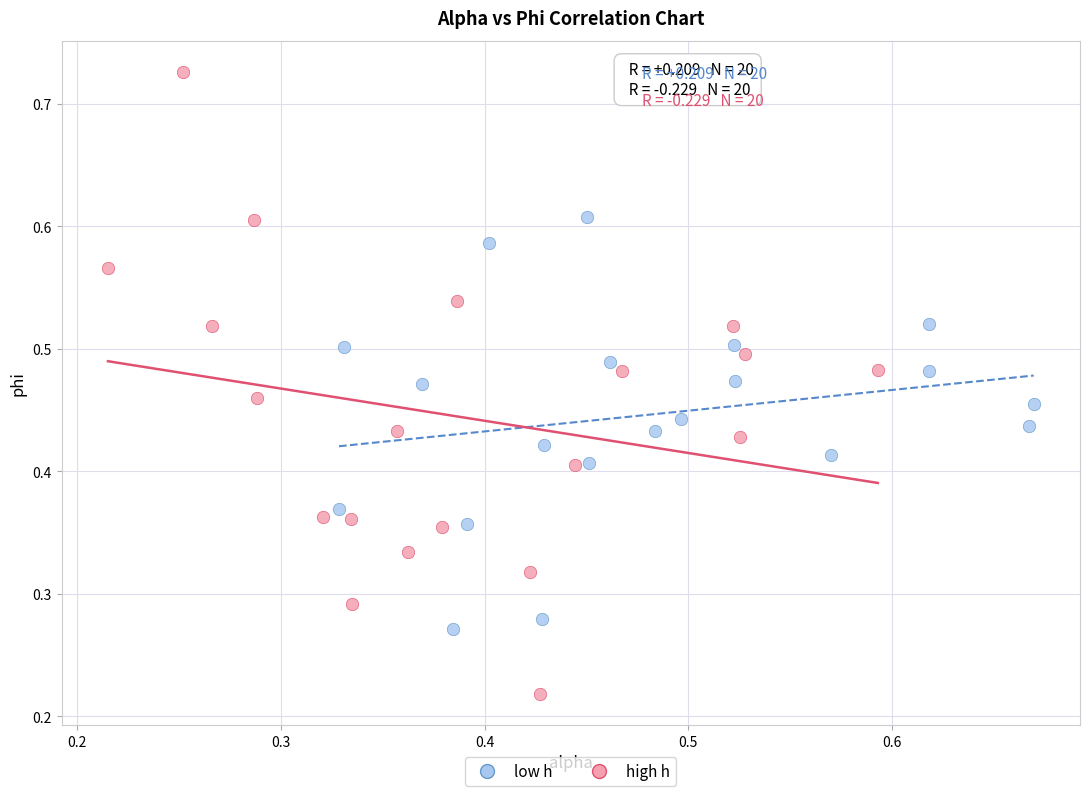

What are all the series names shown in the legend?

low h, high h